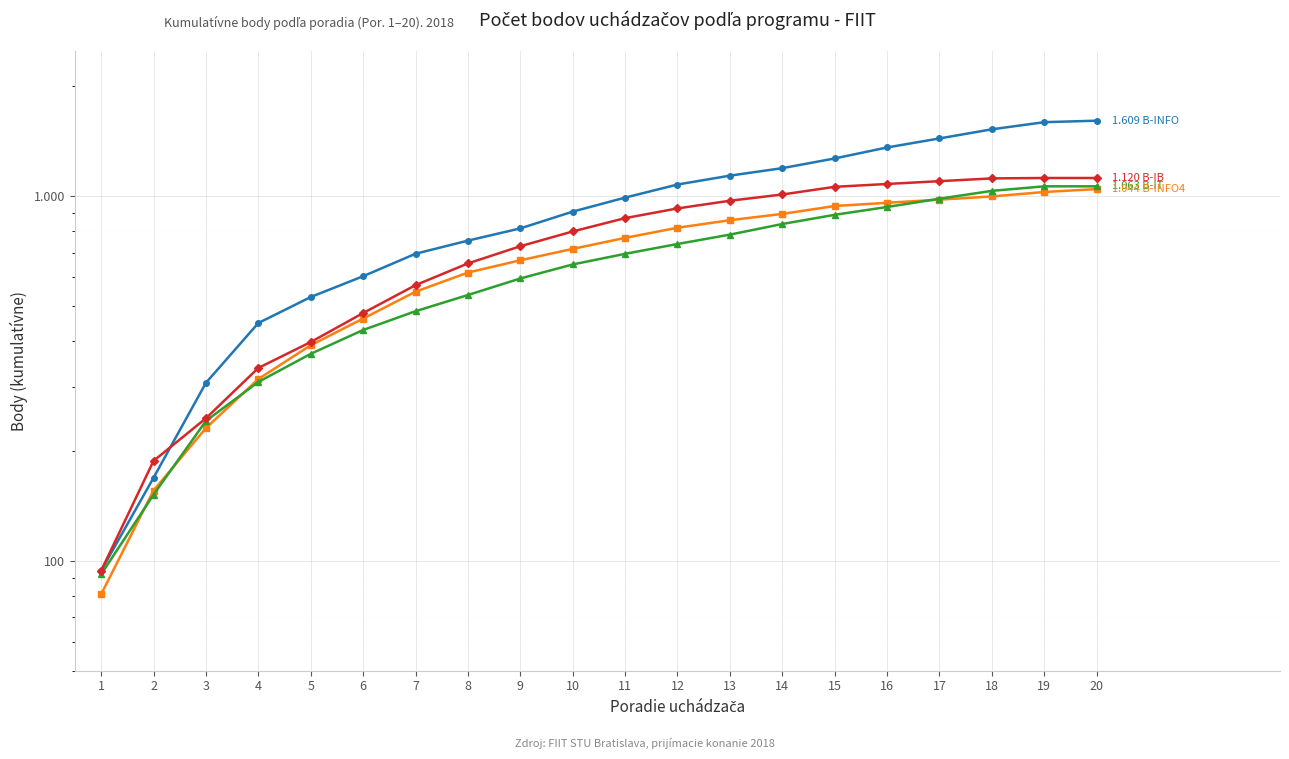

The value of B-INFO at 8 is 313.3. True or false?

False